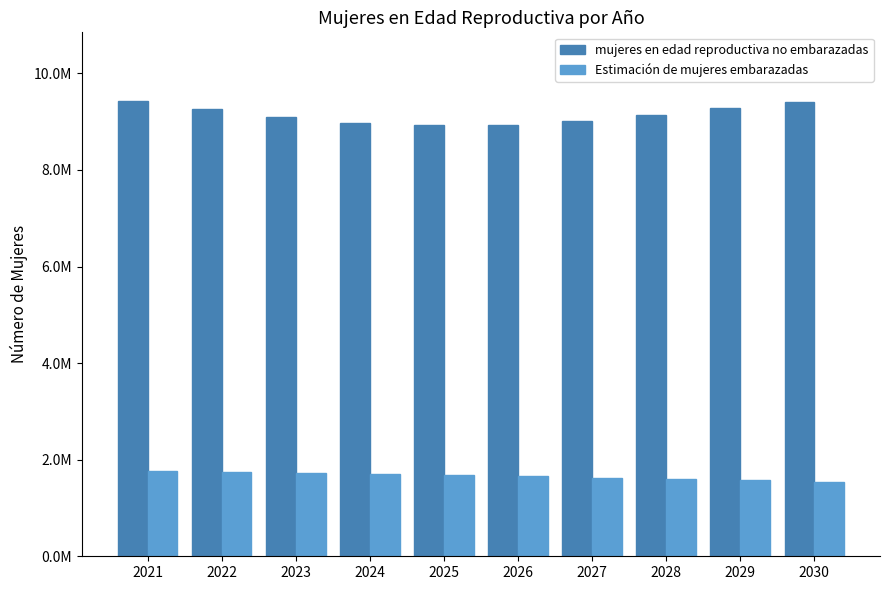

List the series in order of their overall mean, highest first.

mujeres en edad reproductiva no embarazadas, Estimación de mujeres embarazadas